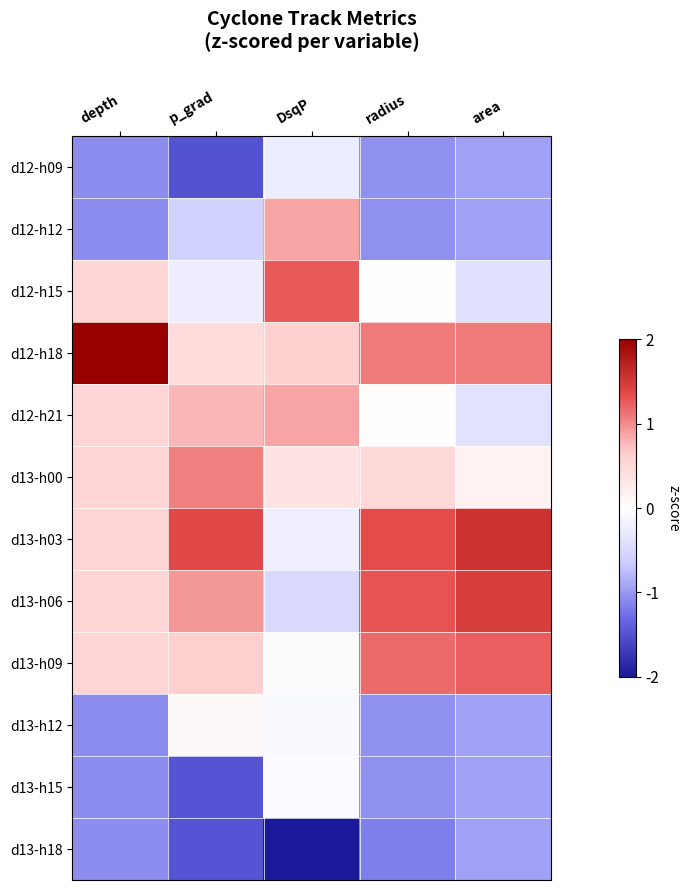

Reading left to right, list all the values displayed in this chart.

d12-h09: depth=-1.1	p_grad=-1.5	DsqP=-0.2	radius=-1.1	area=-0.9
d12-h12: depth=-1.1	p_grad=-0.6	DsqP=0.9	radius=-1.1	area=-0.9
d12-h15: depth=0.5	p_grad=-0.2	DsqP=1.3	radius=0.0	area=-0.4
d12-h18: depth=2.1	p_grad=0.5	DsqP=0.6	radius=1.1	area=1.1
d12-h21: depth=0.5	p_grad=0.8	DsqP=0.9	radius=0.0	area=-0.4
d13-h00: depth=0.5	p_grad=1.0	DsqP=0.4	radius=0.5	area=0.2
d13-h03: depth=0.5	p_grad=1.4	DsqP=-0.2	radius=1.3	area=1.6
d13-h06: depth=0.5	p_grad=0.9	DsqP=-0.5	radius=1.3	area=1.5
d13-h09: depth=0.5	p_grad=0.6	DsqP=-0.0	radius=1.2	area=1.2
d13-h12: depth=-1.1	p_grad=0.1	DsqP=-0.1	radius=-1.1	area=-0.9
d13-h15: depth=-1.1	p_grad=-1.5	DsqP=-0.0	radius=-1.1	area=-0.9
d13-h18: depth=-1.1	p_grad=-1.5	DsqP=-2.8	radius=-1.2	area=-0.9